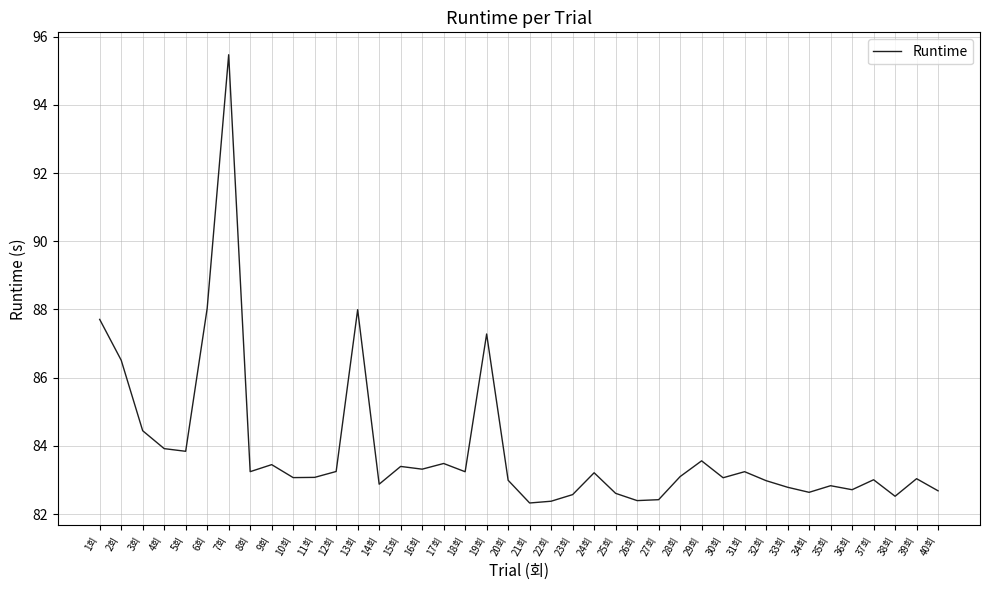

The value at 11회 is 41.0. True or false?

False